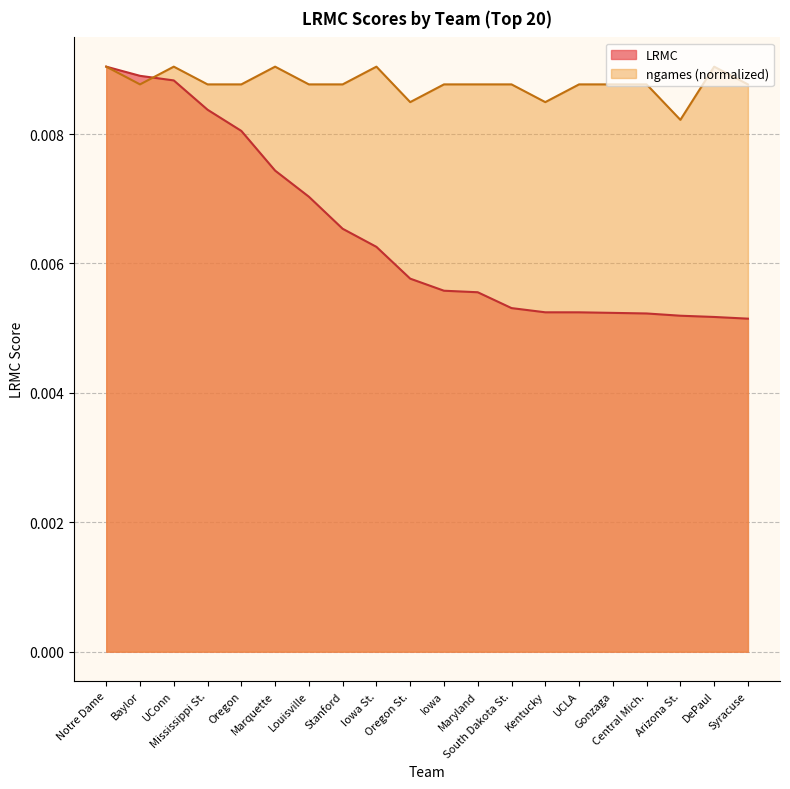

At which label does LRMC reach its peak?

Notre Dame